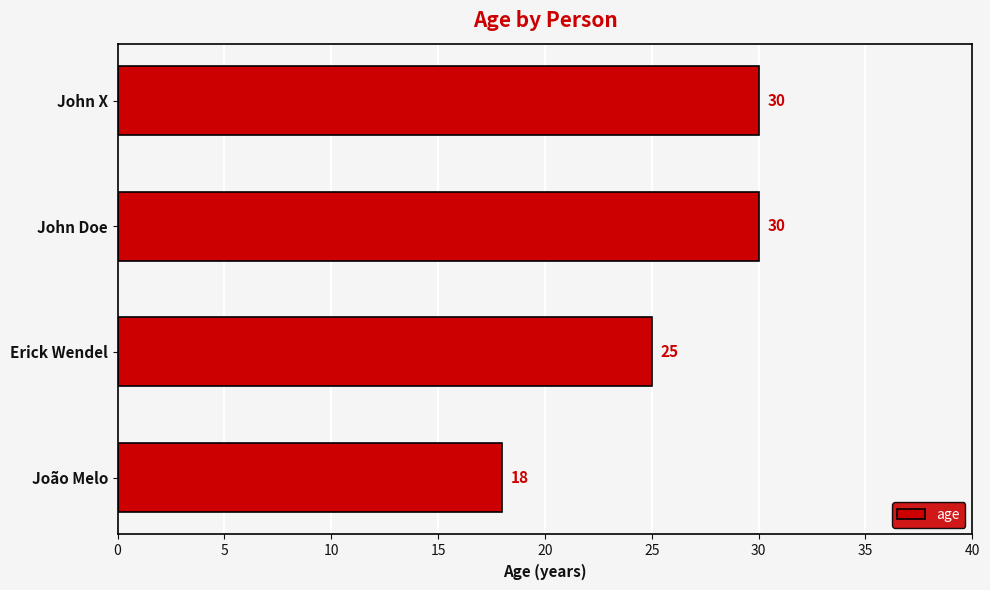

What is the change in value from João Melo to Erick Wendel?

+7